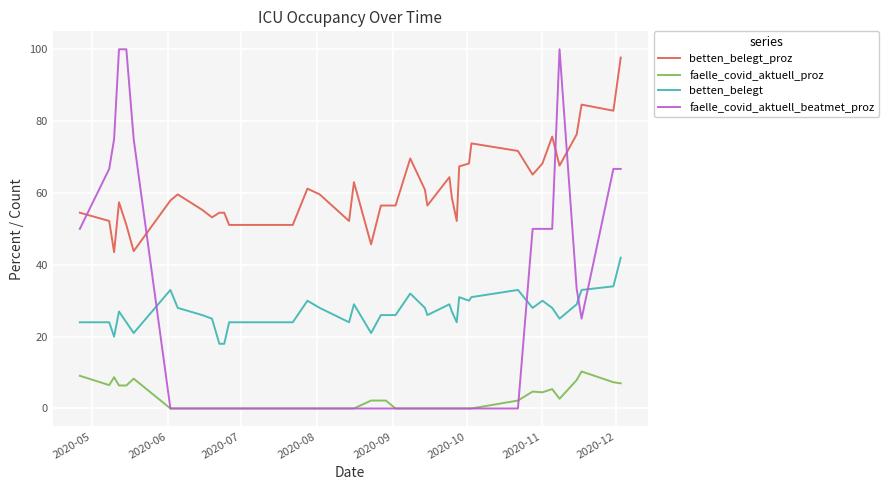

True or false: betten_belegt and faelle_covid_aktuell_proz intersect in this chart.

False